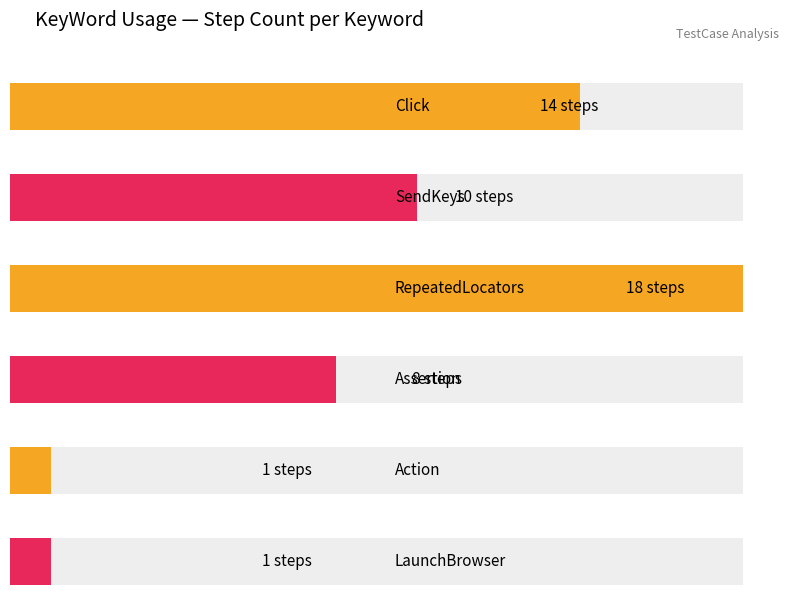

Rank the categories by value from lowest to highest.

Action, LaunchBrowser, Assertion, SendKeys, Click, RepeatedLocators